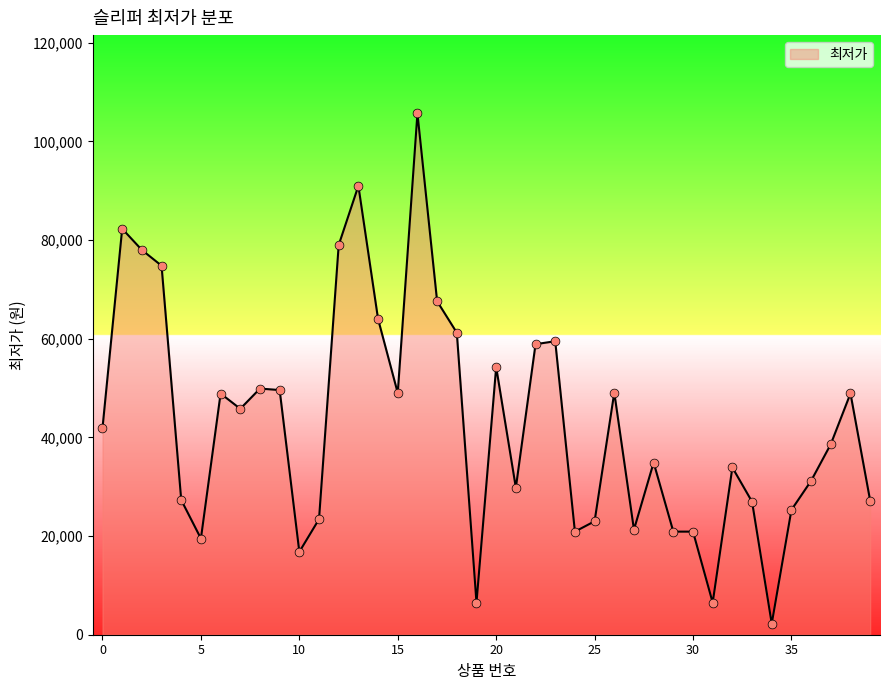

What is the maximum value shown in the chart?

105700